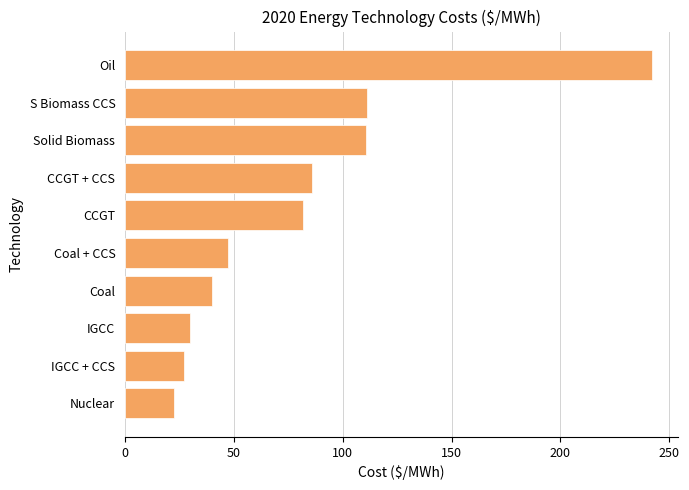

What is the maximum value shown in the chart?

241.9